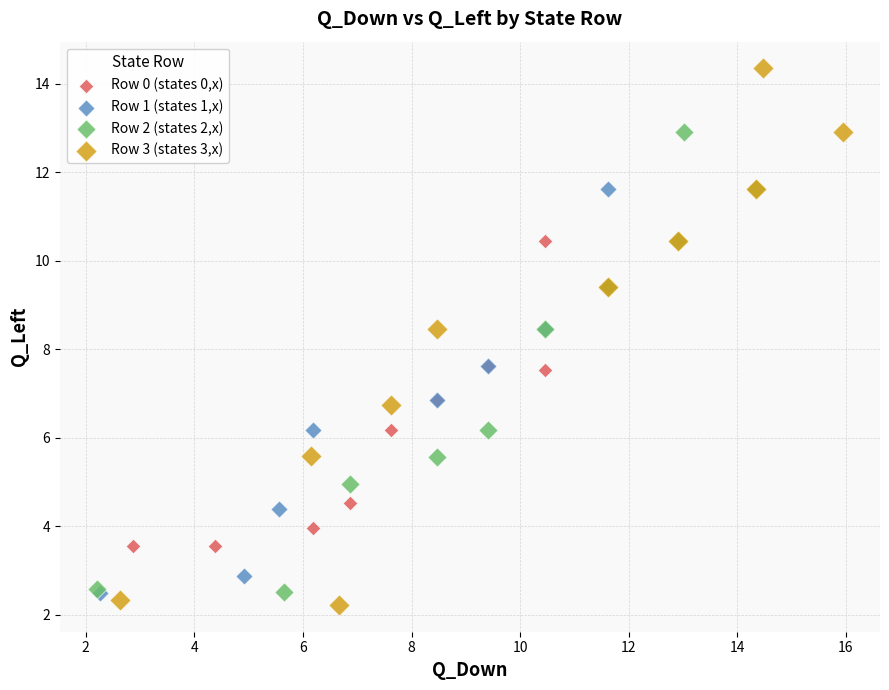

Which series has the largest Y range (max minus min)?

Row 3 (states 3,x)